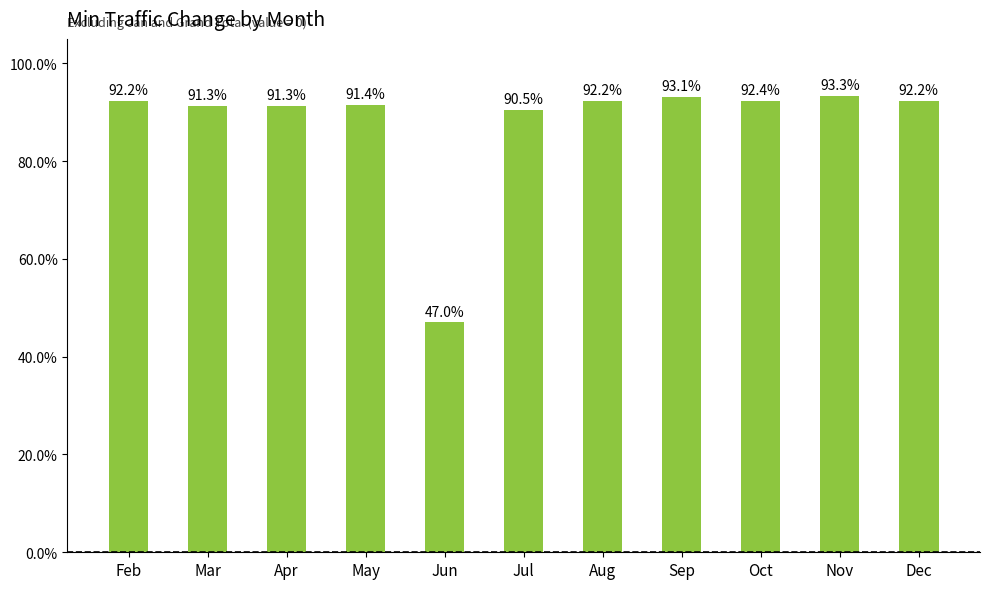

What is the average value?

0.9